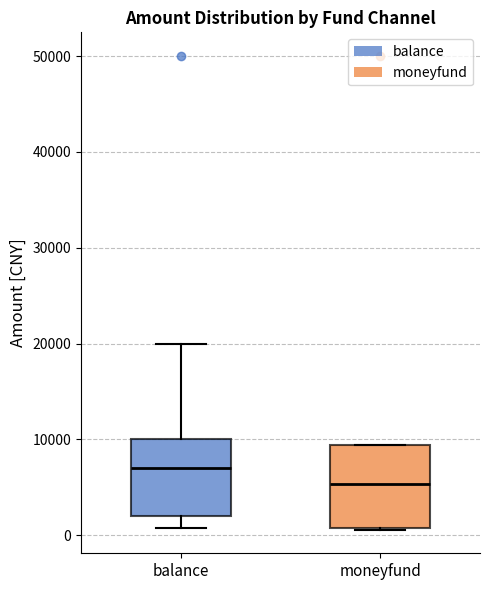

Reading left to right, transcribe this box plot: for each box, give where its median line is, the range the box spans, and where its two whiskers end, as read against the y-axis. The values are not printed on the chart, so give them approximately, as read against the axis.

balance: median 7000, box 2000 to 10000, whiskers 1000 to 20000
moneyfund: median 5000, box 1000 to 9000, whiskers 1000 to 9000